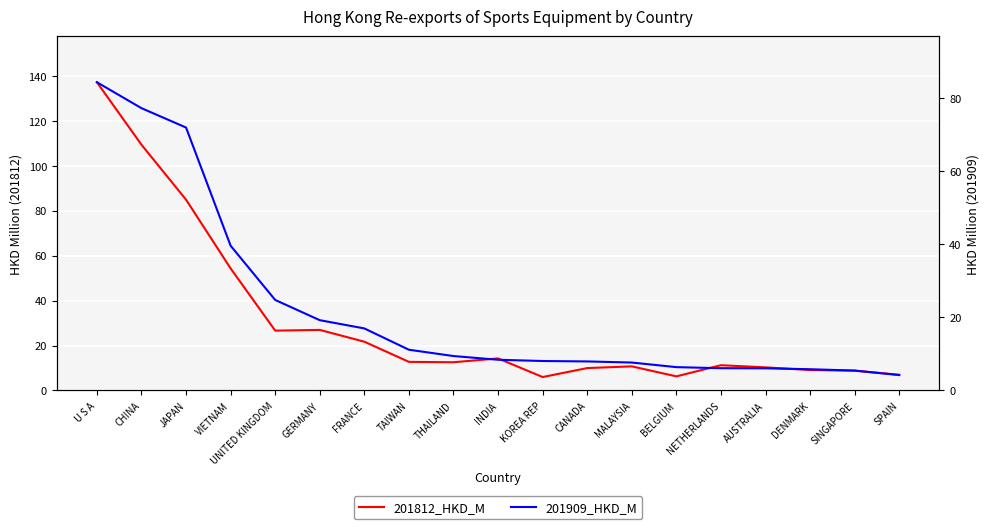

The value of 201812_HKD_M at DENMARK is 9.1. True or false?

True